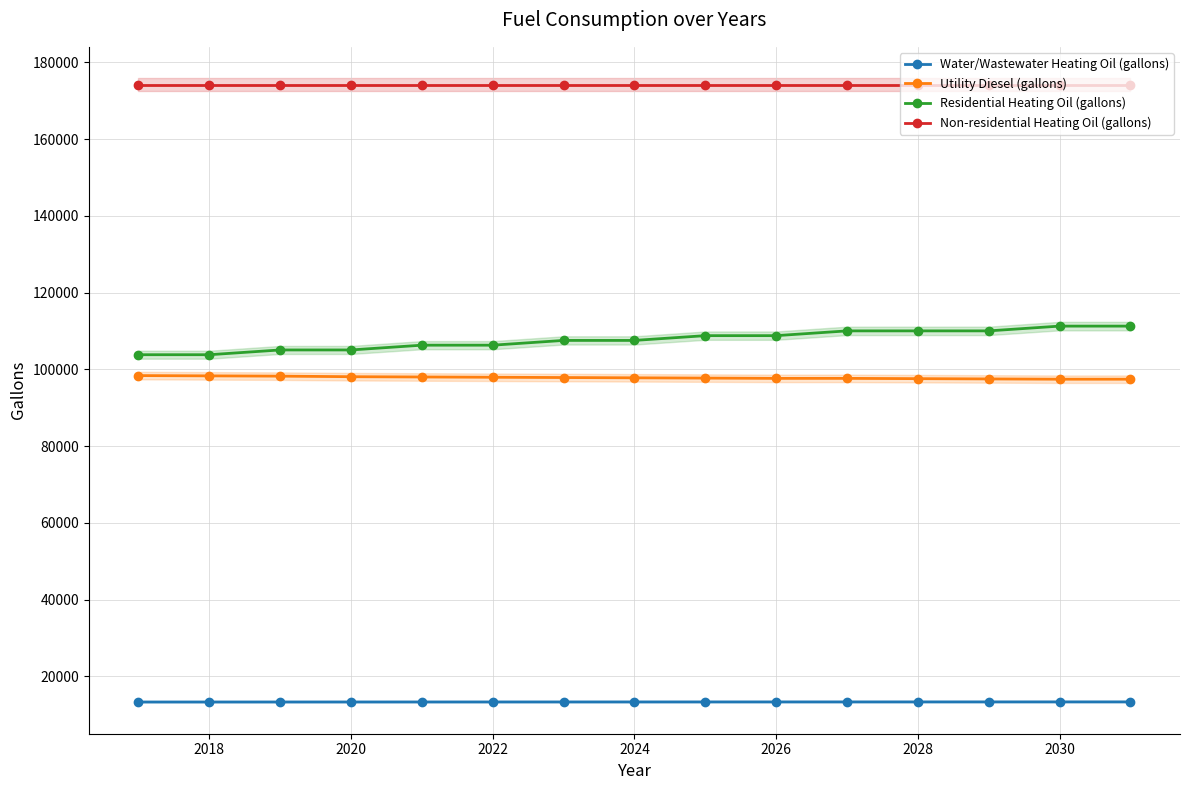

The value of Utility Diesel (gallons) at 2022 is 97956.7. True or false?

True